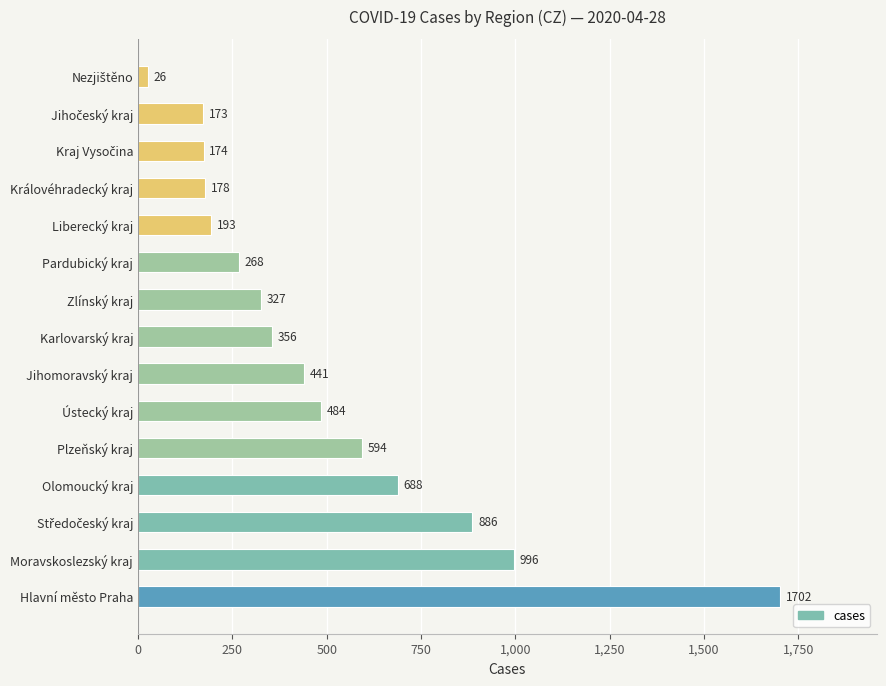

What value does the data have at Karlovarský kraj?

356